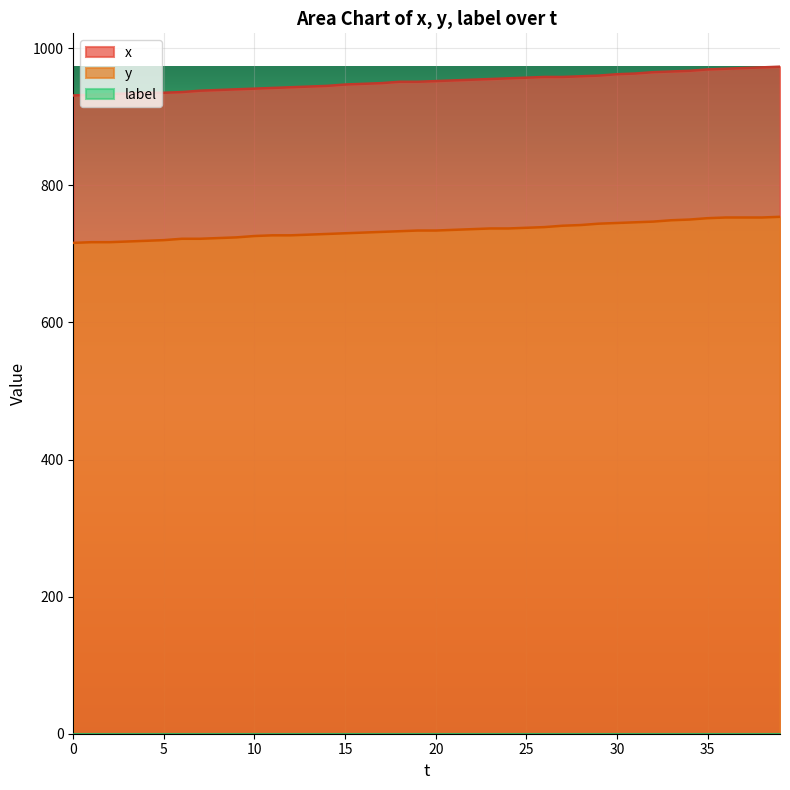

What is the value of the x point at the 25th from the left?

956